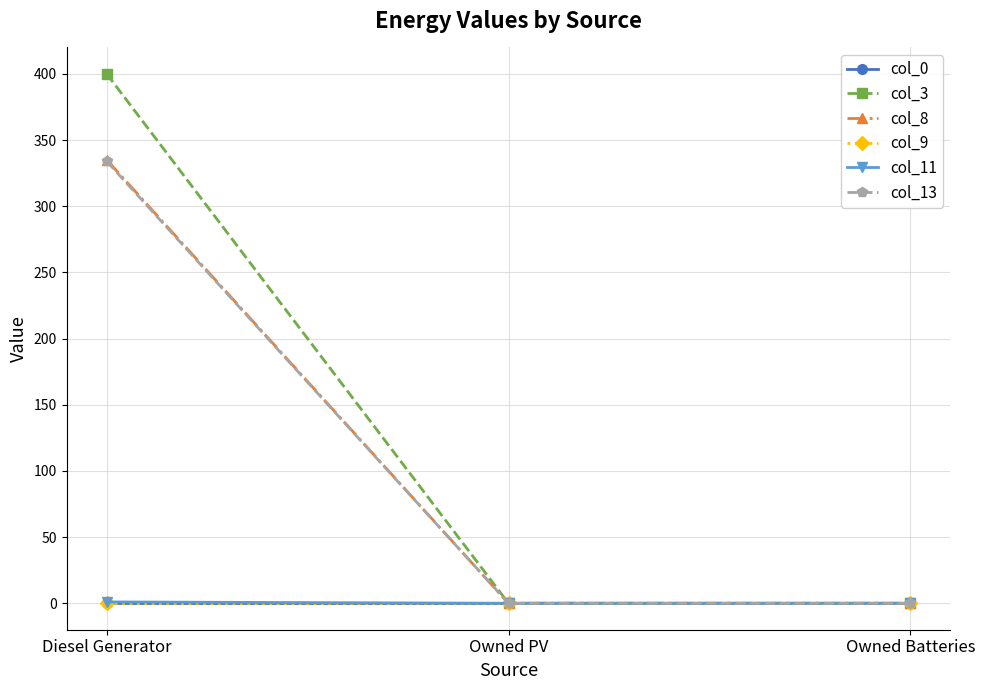

Does the chart display data point markers on the line(s)?

Yes